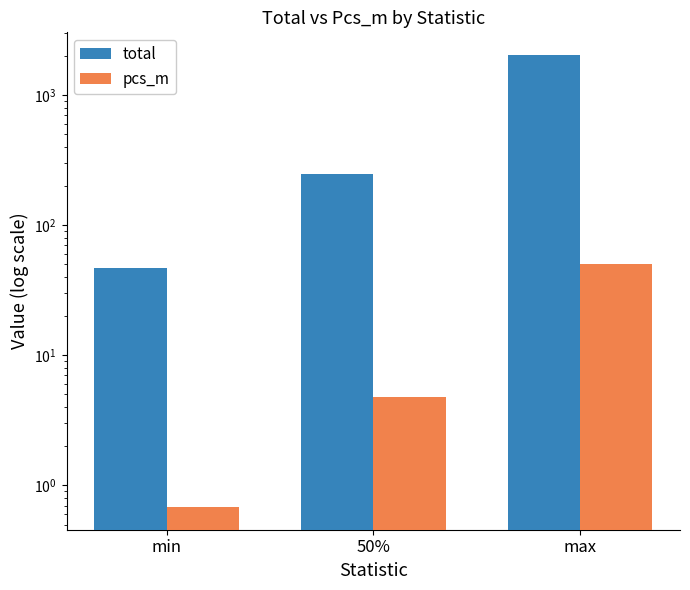

What is the average value of the total series?

774.3